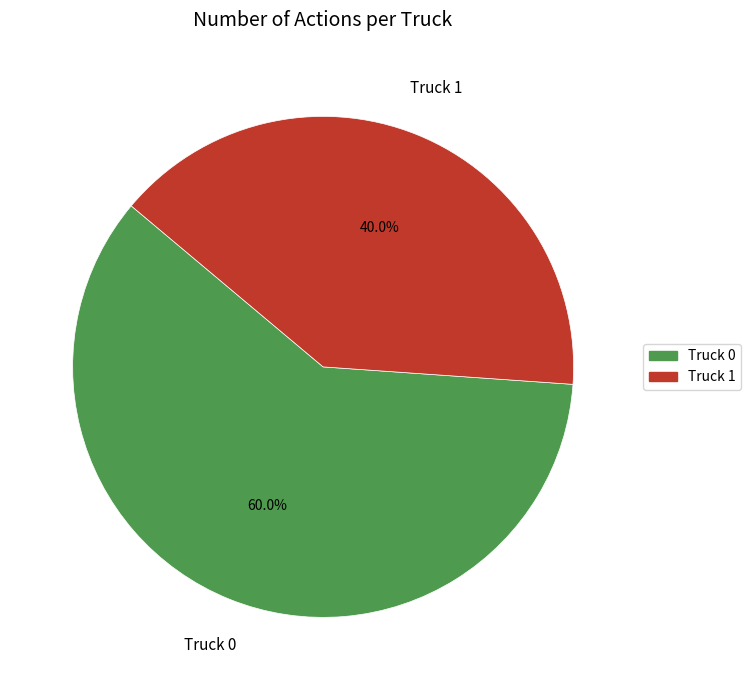

Count the number of slices in the pie.

2